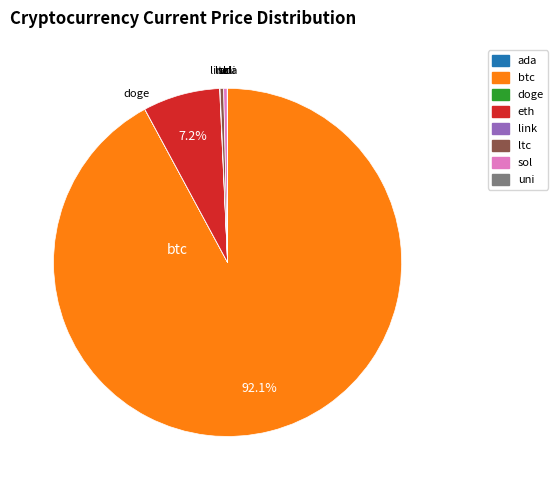

Which slice is the largest?

btc